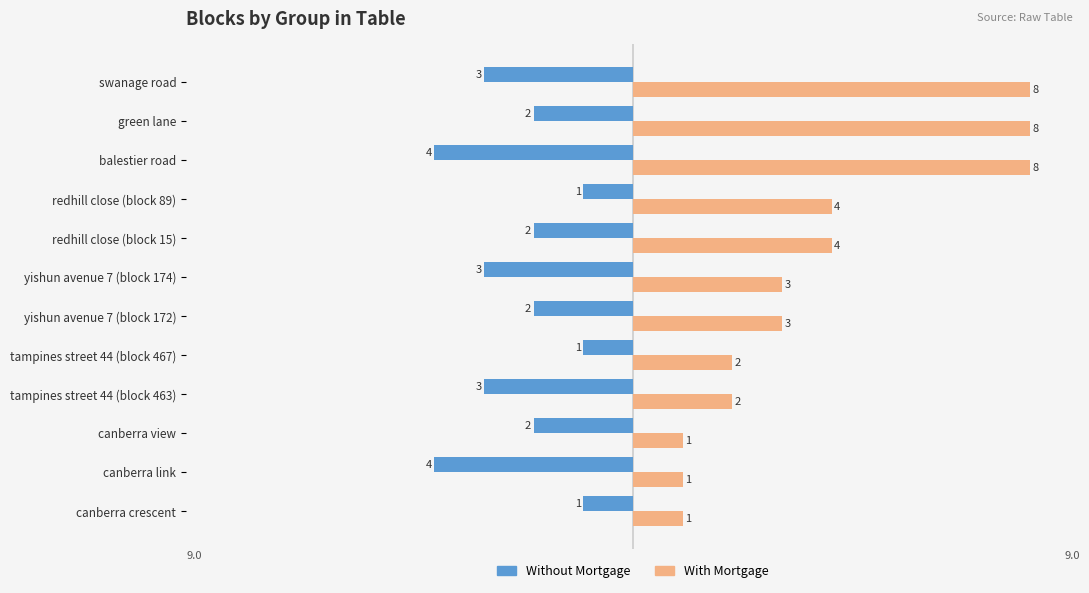

Is it true that Without Mortgage equals -2 at yishun avenue 7 (block 172)?

True